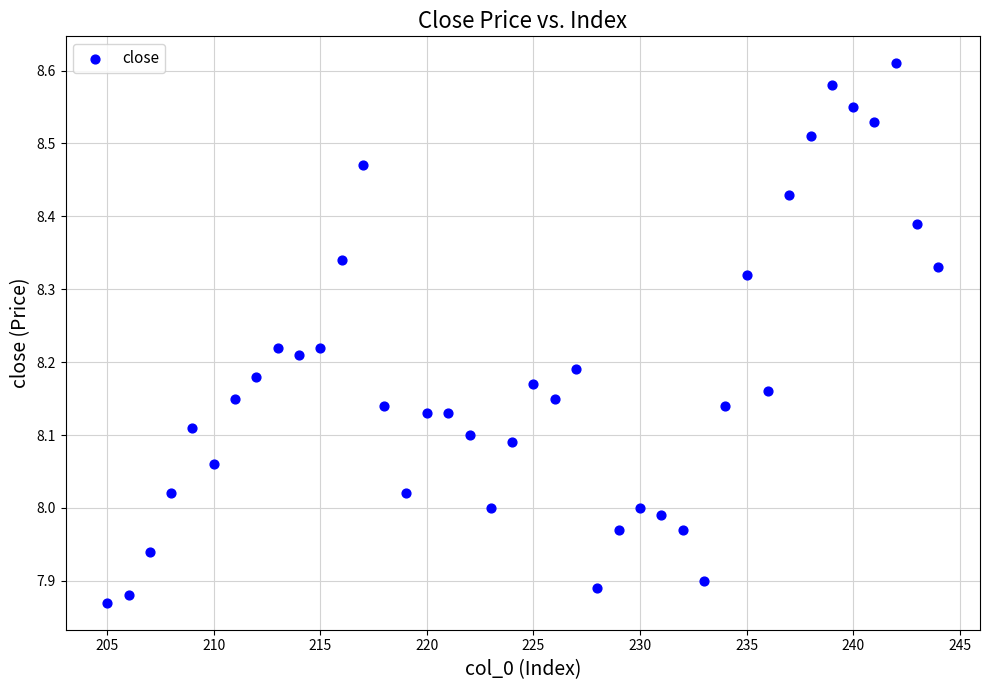

What is the range of Y values (max minus min)?

0.7